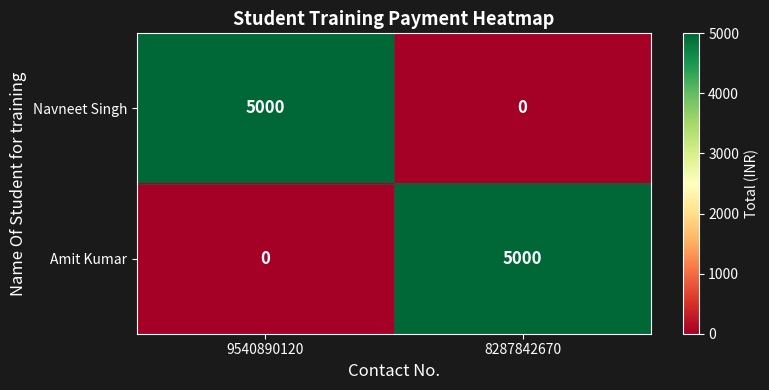

Rank the series at 9540890120 from highest to lowest value.

Navneet Singh, Amit Kumar